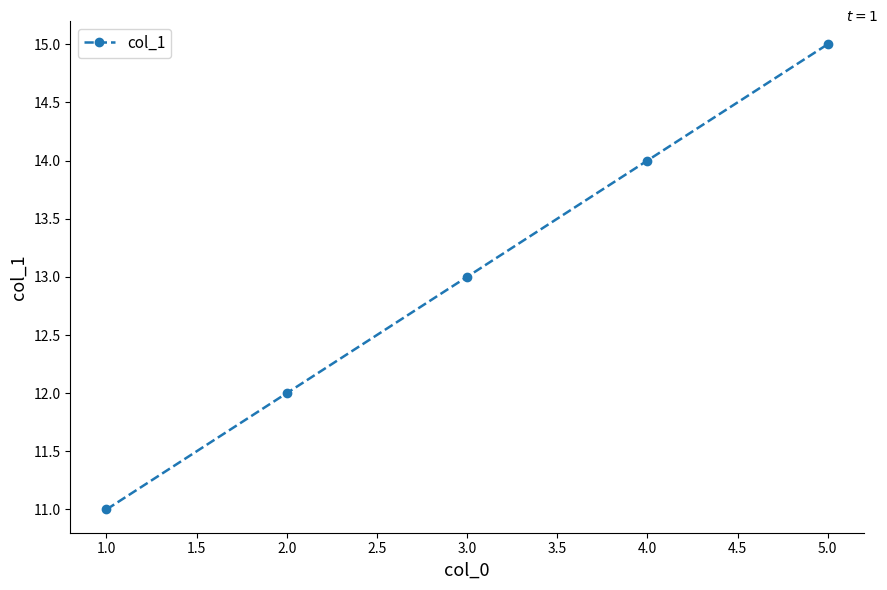

How many categories are shown in the chart?

5